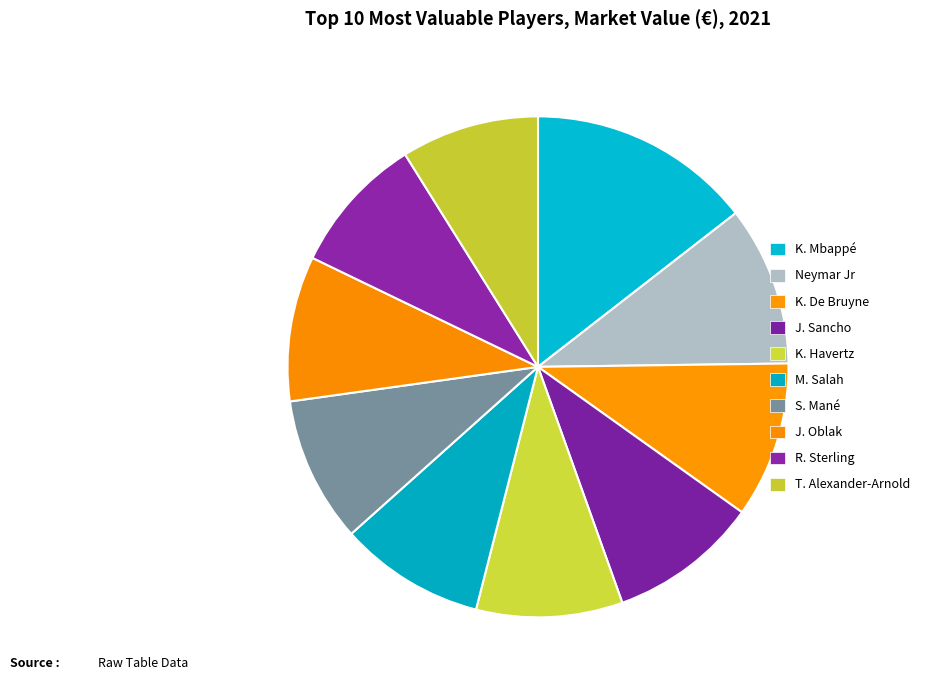

How many segments does this pie chart have?

10